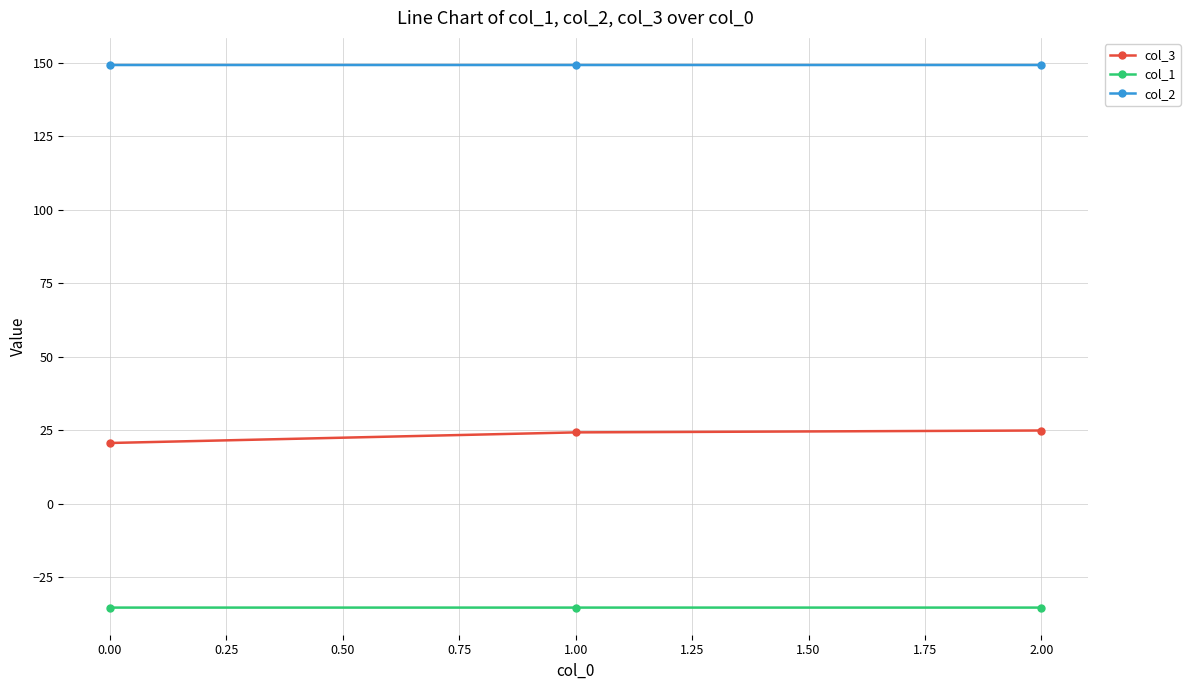

Is the value of col_3 at 2.00 greater than the value of col_1 at 0.00?

Yes